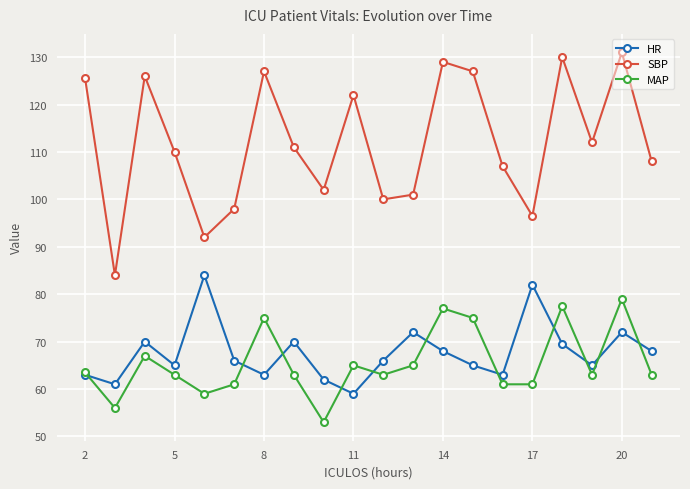

Reading right to left, extract all data points from this chart.

HR: 68.0	72.0	65.0	69.5	82.0	63.0	65.0	68.0	72.0	66.0	59.0	62.0	70.0	63.0	66.0	84.0	65.0	70.0	61.0	63.0
SBP: 108.0	131.0	112.0	130.0	96.5	107.0	127.0	129.0	101.0	100.0	122.0	102.0	111.0	127.0	98.0	92.0	110.0	126.0	84.0	125.5
MAP: 63.0	79.0	63.0	77.5	61.0	61.0	75.0	77.0	65.0	63.0	65.0	53.0	63.0	75.0	61.0	59.0	63.0	67.0	56.0	63.5